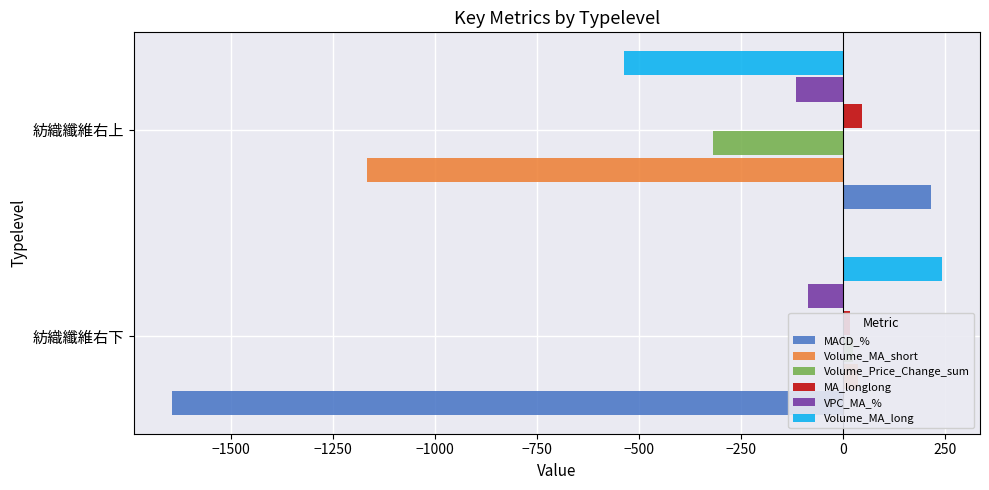

Is the value of Volume_MA_long at 紡織纖維右上 greater than the value of VPC_MA_% at 紡織纖維右上?

No